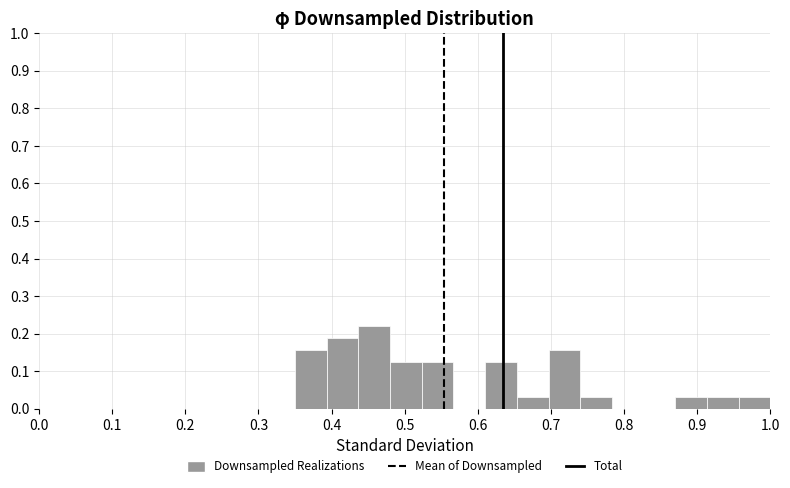

How tall is the bar that spans 0.70 to 0.74 on the x-axis? Neither the bar edges nor the heights are printed on the chart, so give them approximately, as read against the axes.

0.16